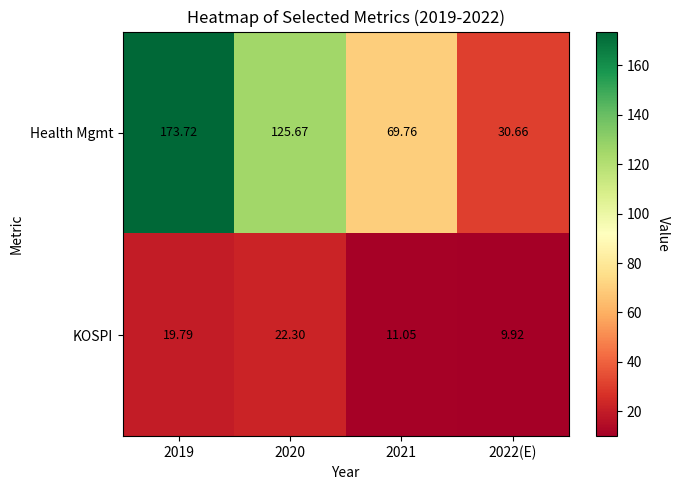

Is the value of KOSPI at 2019 greater than the value of Health Mgmt at 2022(E)?

No